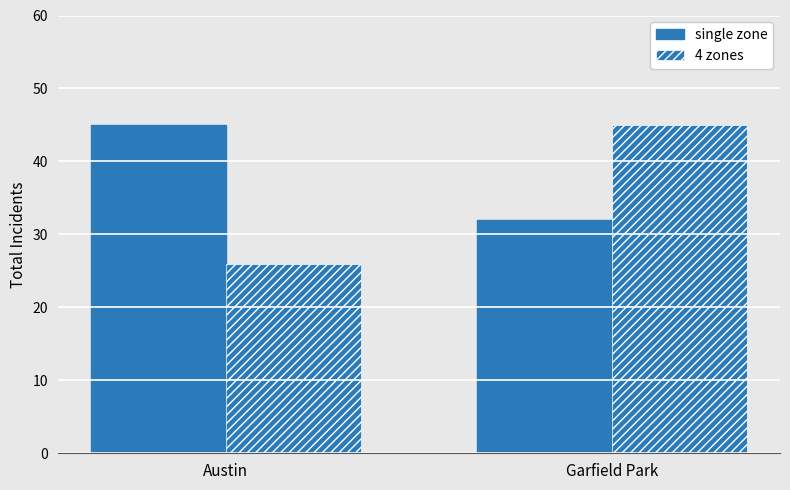

At which category does the chart reach its minimum across all series?

Austin